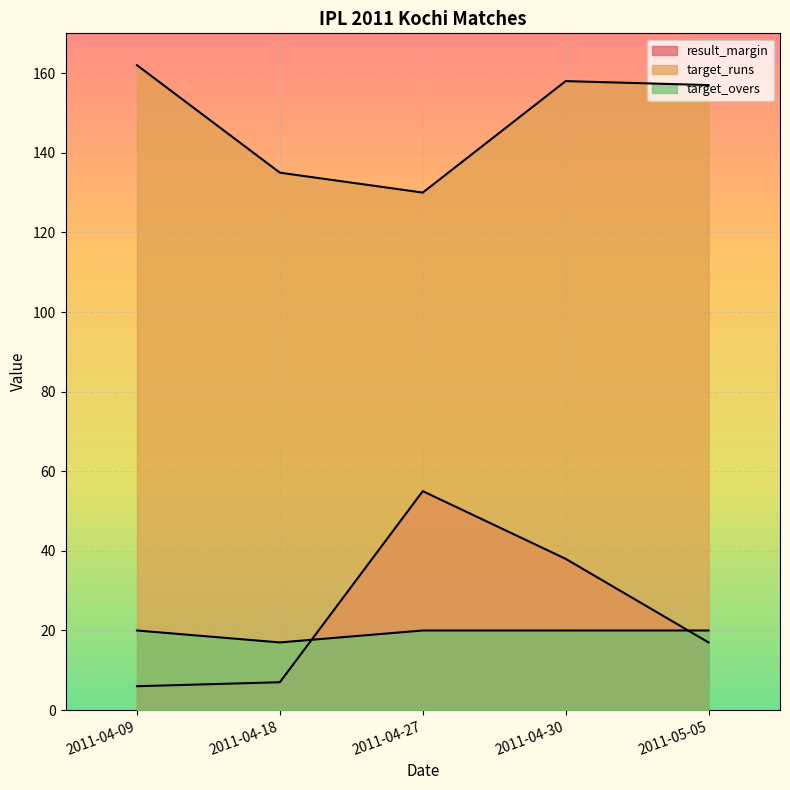

How many interior local peaks does the target_runs series have?

1